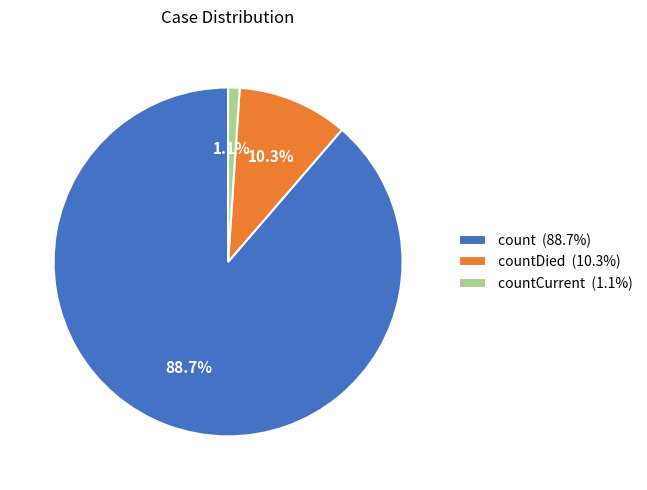

Is there a majority slice in this chart?

Yes